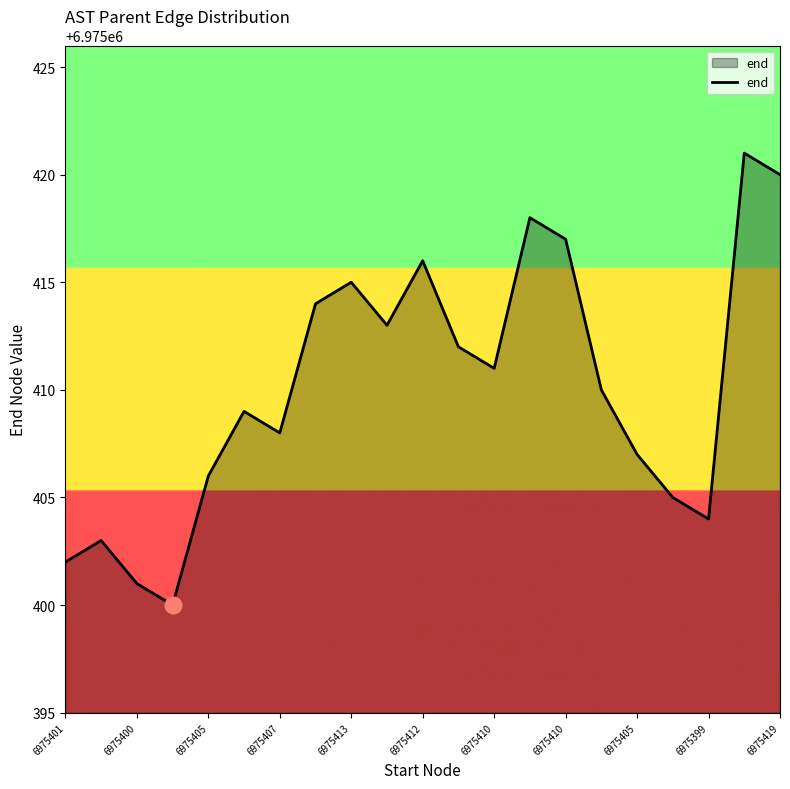

How many interior local peaks (higher than both neighbors) does the data have?

6